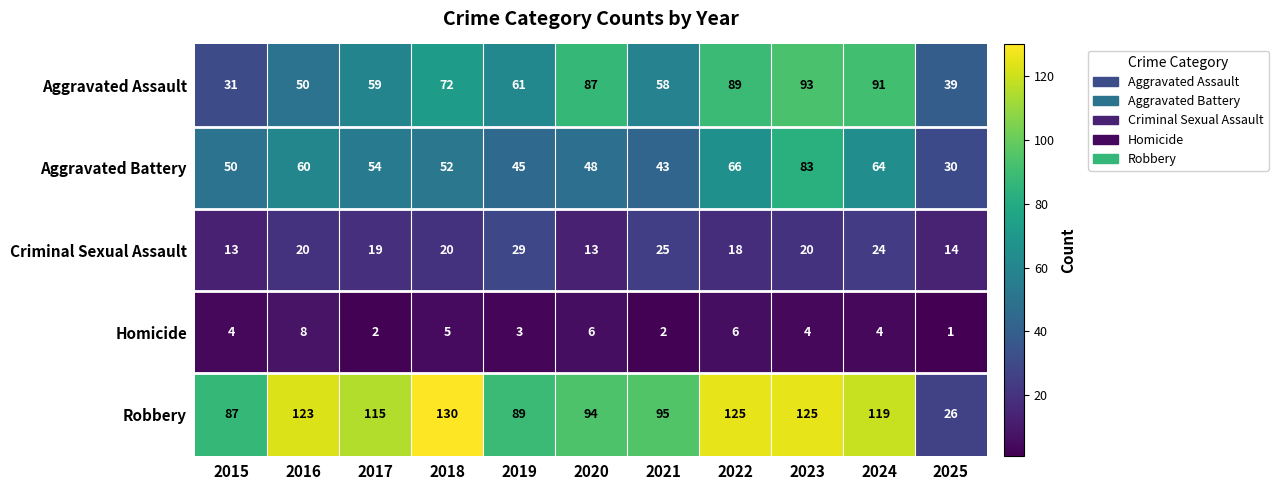

How many values in the Aggravated Assault series are below 61?

5